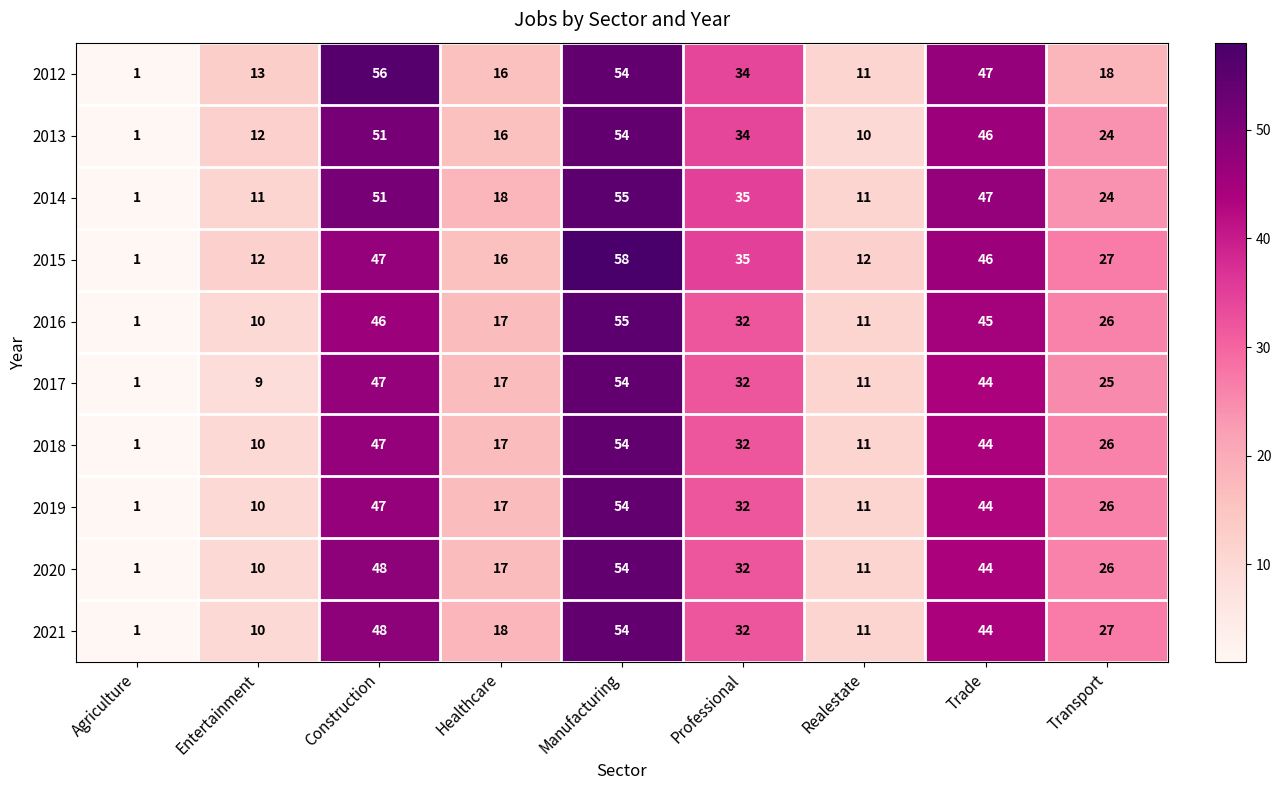

Which series has the largest range (max minus min)?

2015